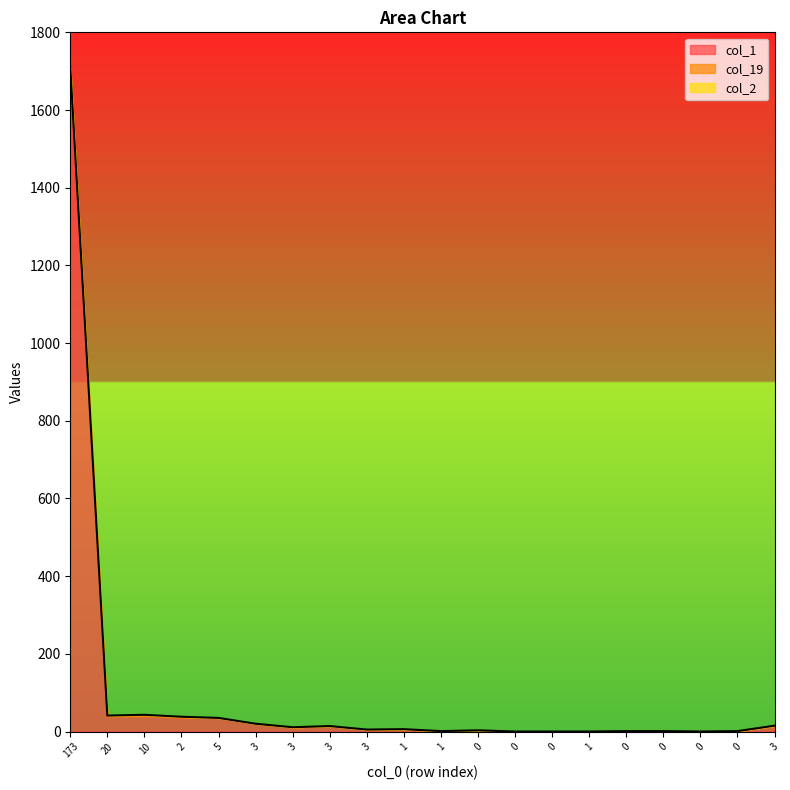

True or false: col_1 and col_4 intersect in this chart.

False